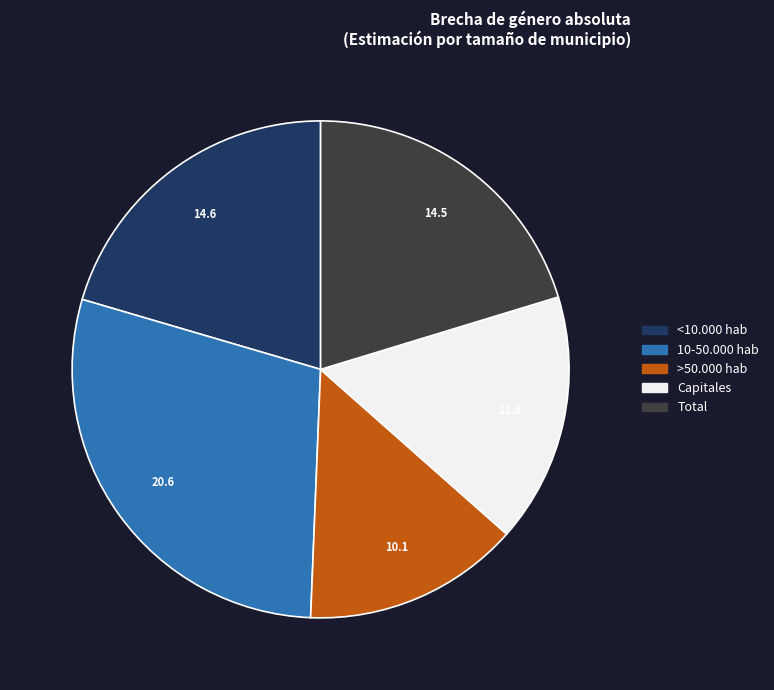

Combined, do Total and >50.000 hab account for over 50%?

No